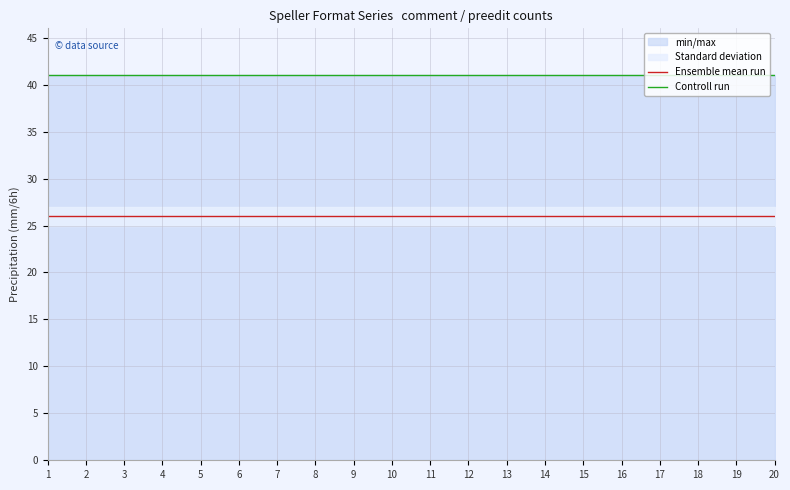

Is it true that Ensemble mean run equals 26 at 6?

True